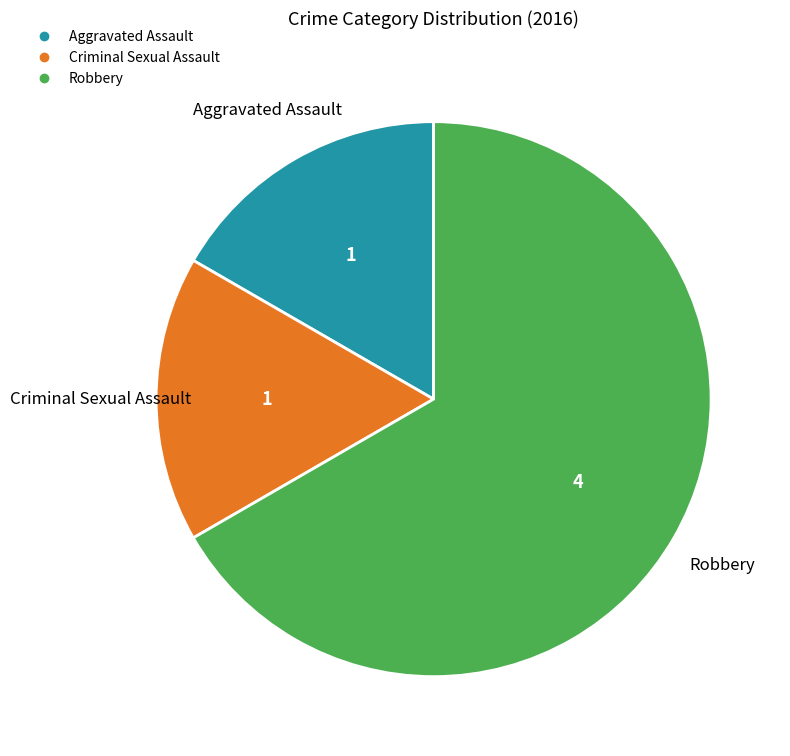

Approximately how many times larger is the value at Robbery compared to Criminal Sexual Assault?

4.0